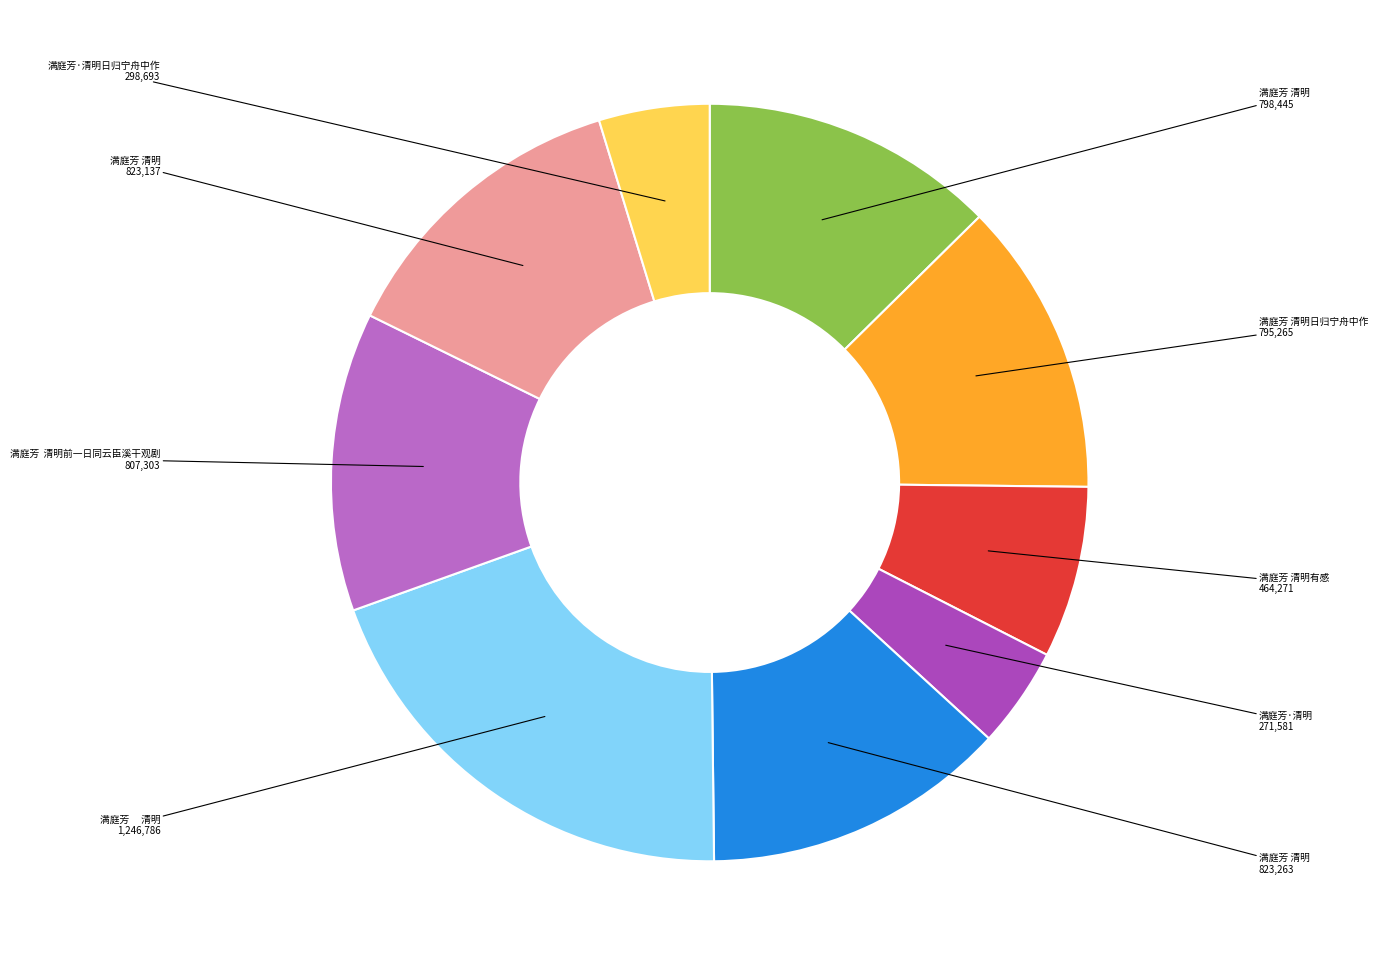

Count the number of slices in the pie.

9